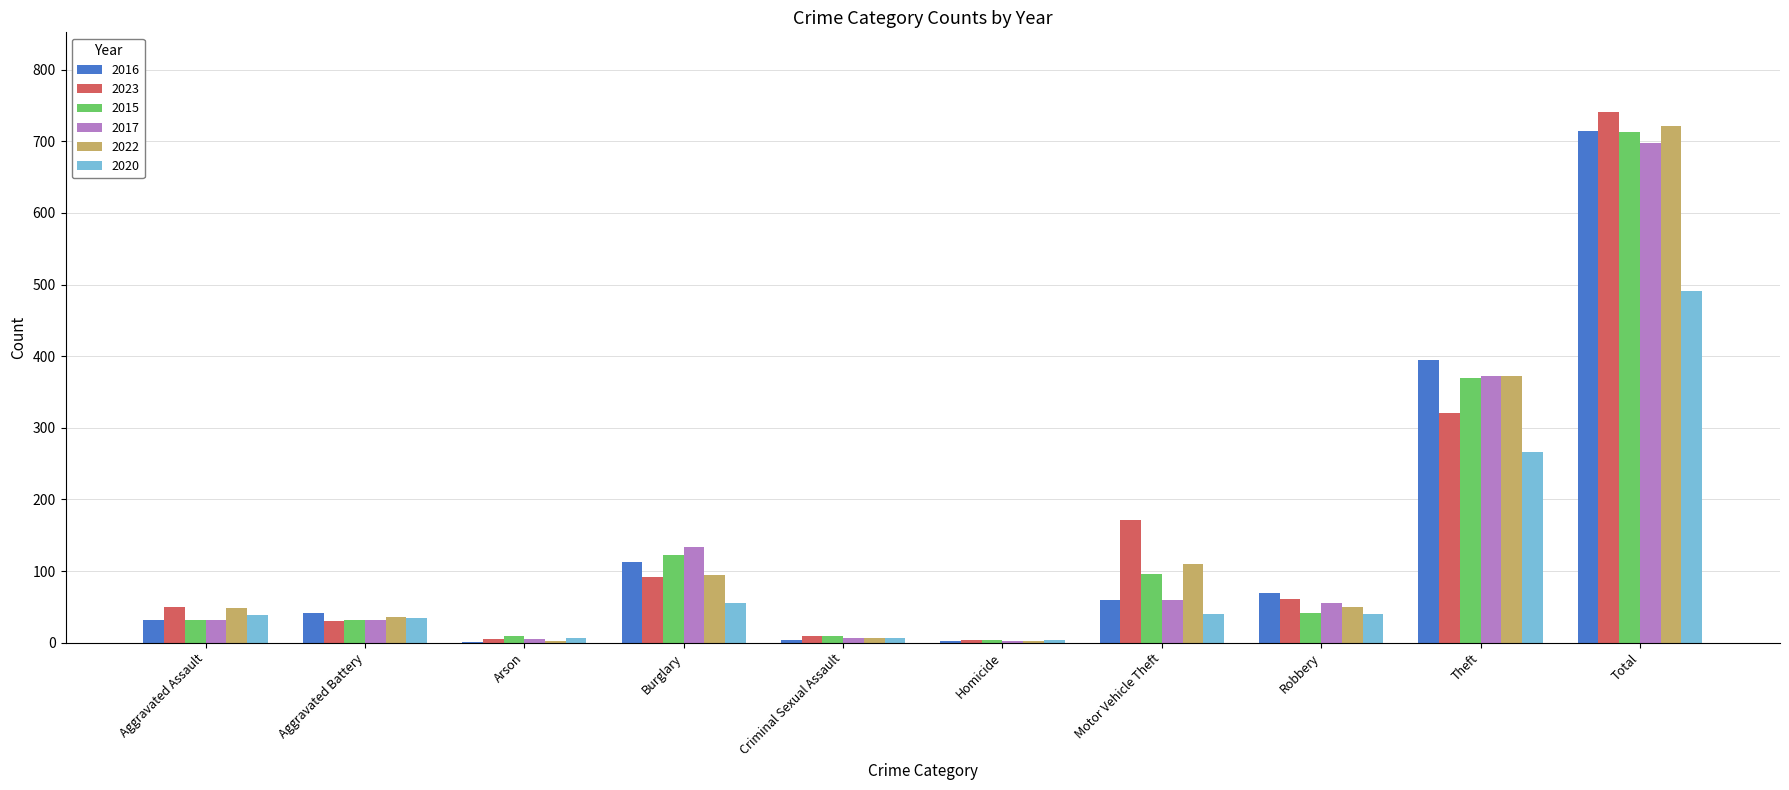

Are the bars grouped side by side (vs. stacked)?

Yes